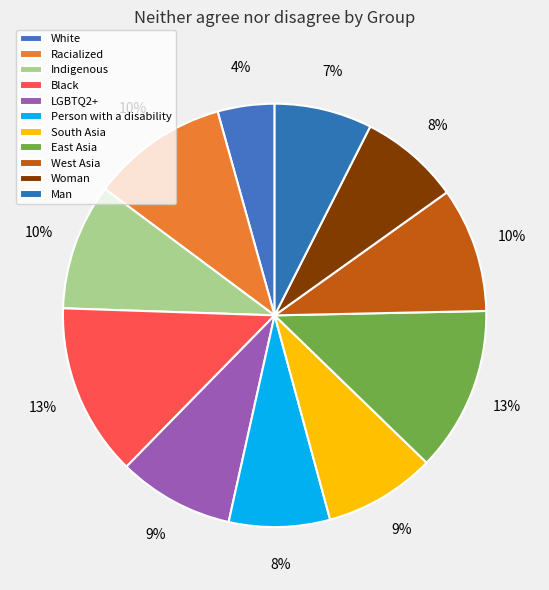

To the nearest percent, what percentage of the pie is East Asia?

13%